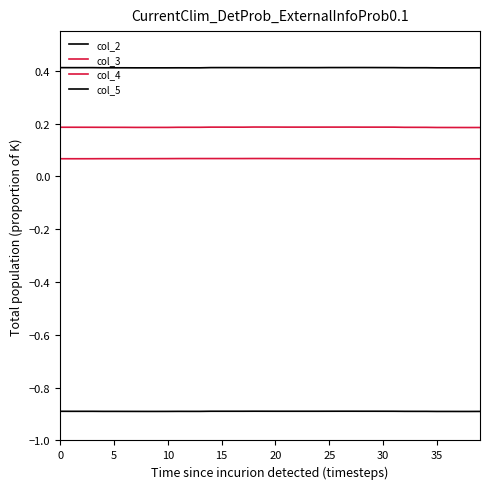

Is this an area chart (filled region under the line)?

No